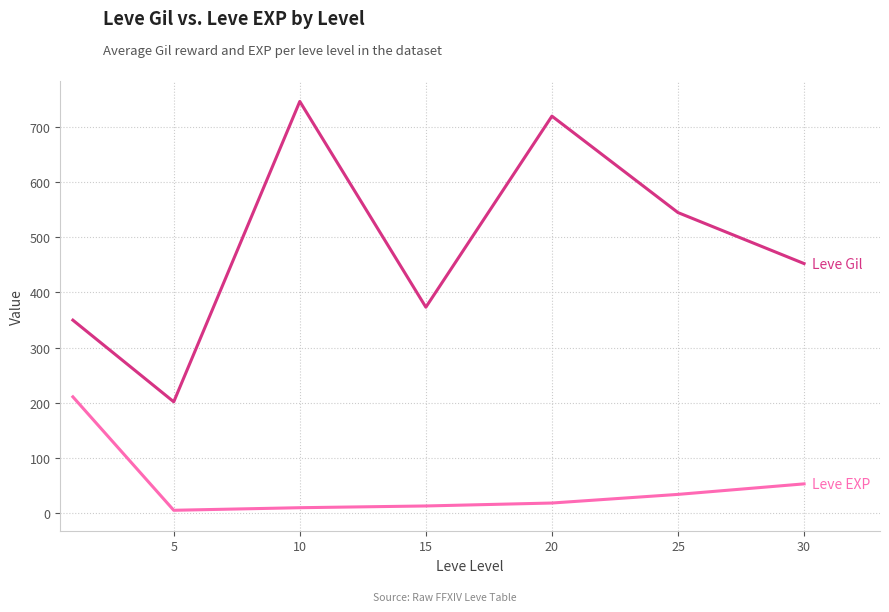

What is the greatest value displayed?

746.7